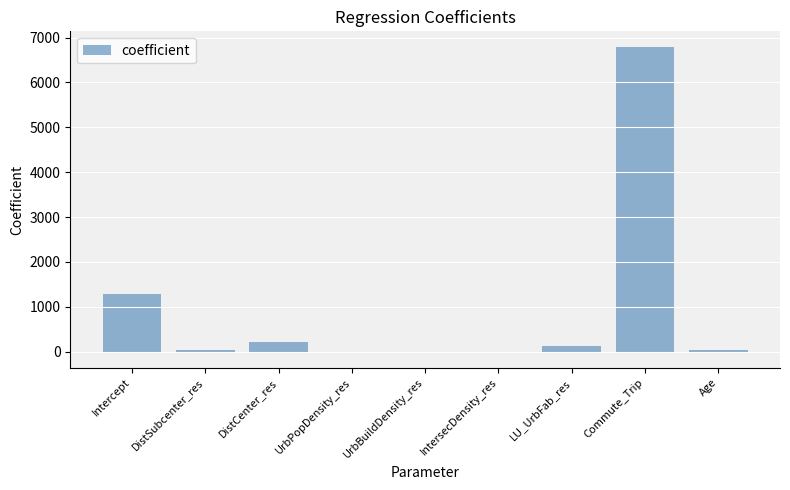

What is the change in value from Intercept to UrbPopDensity_res?

-1283.5